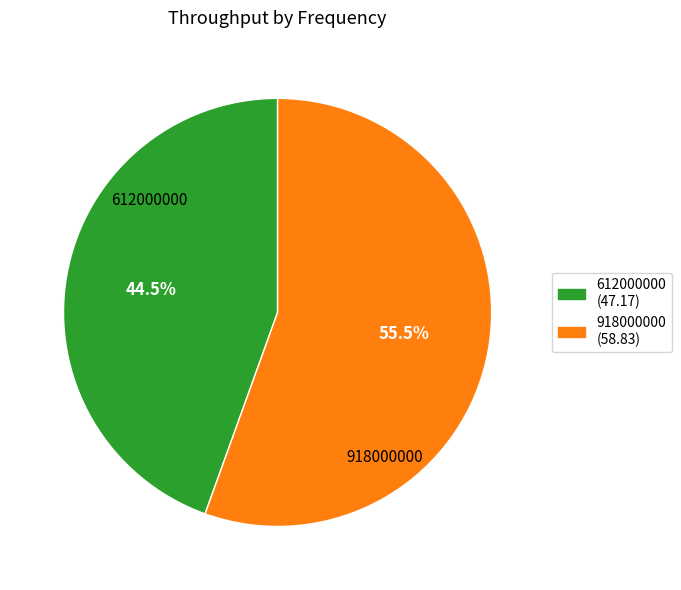

Which slice is the smallest?

612000000